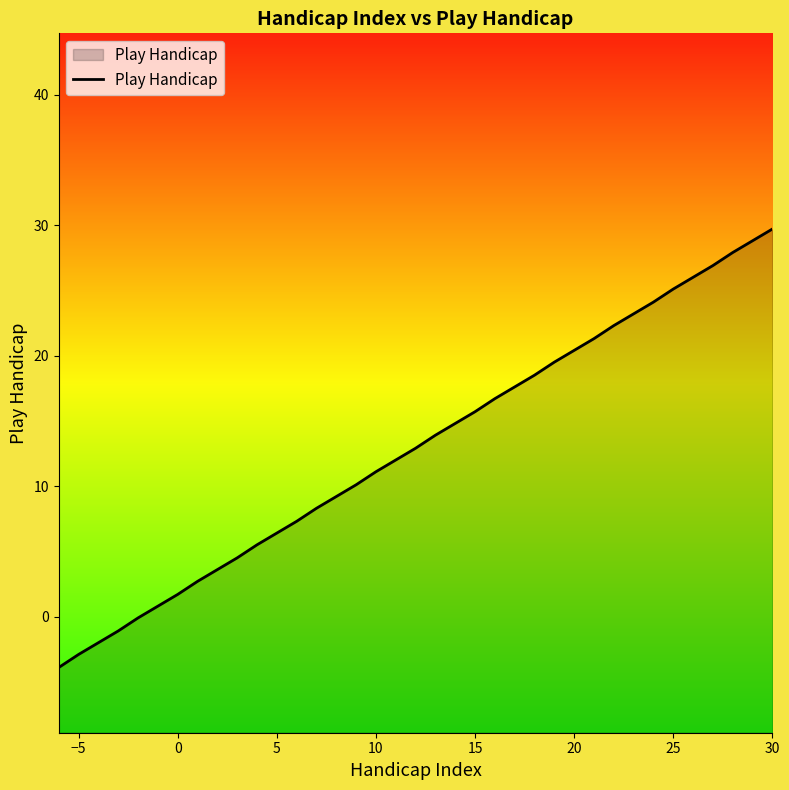

Does the chart have visible grid lines?

No